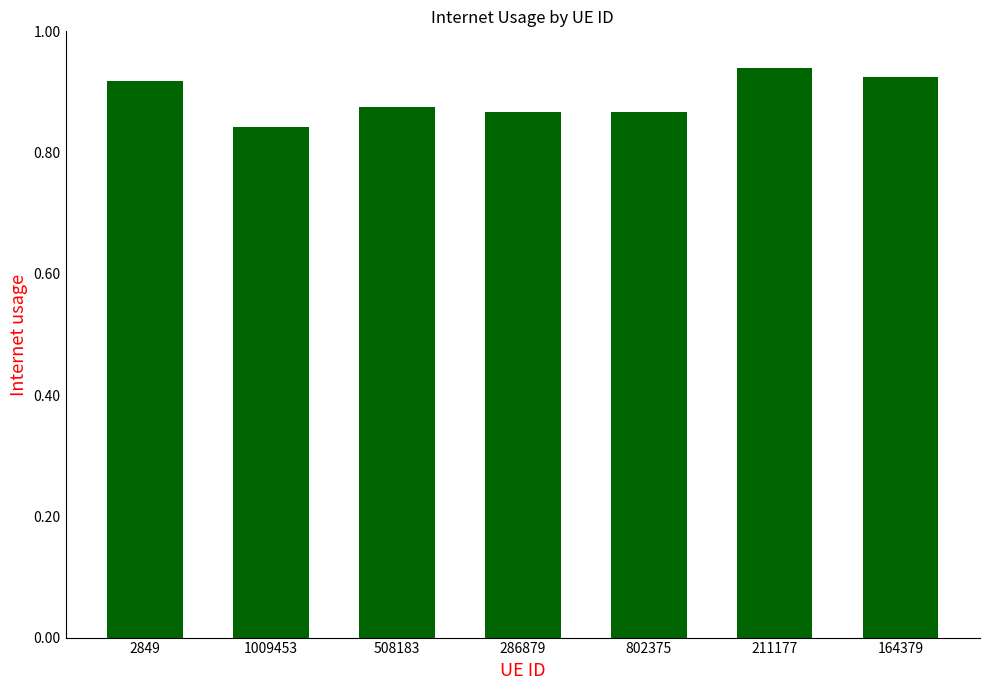

Between 164379 and 508183, which is larger?

164379